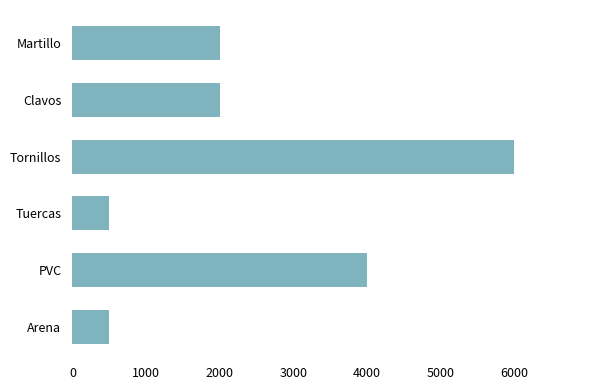

At which label is the value closest to 3250?

PVC